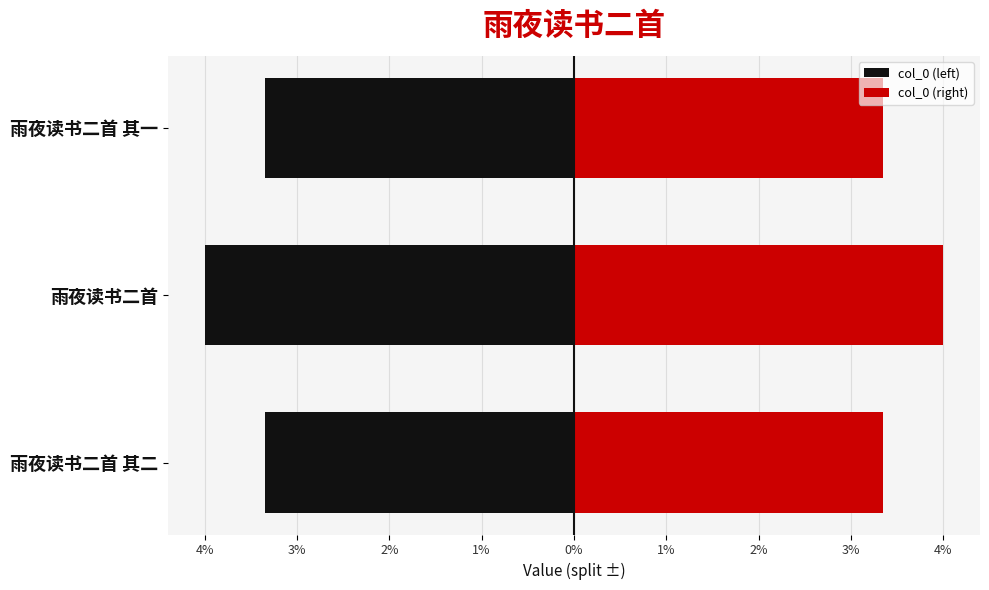

Is the value of col_0 (left) at 雨夜读书二首 greater than the value of col_0 (right) at 雨夜读书二首 其二?

No